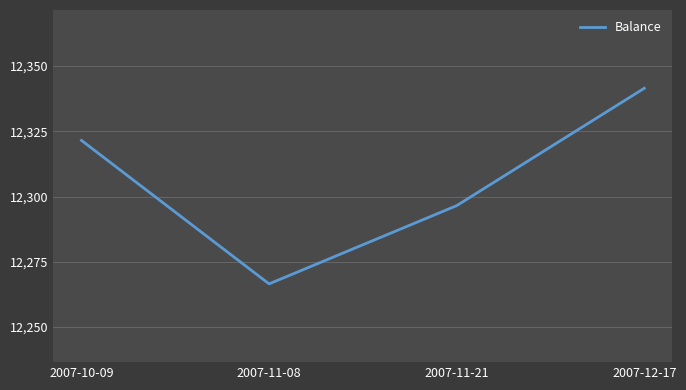

What is the sum of the values at 2007-10-09 and 2007-11-21?

24618.0